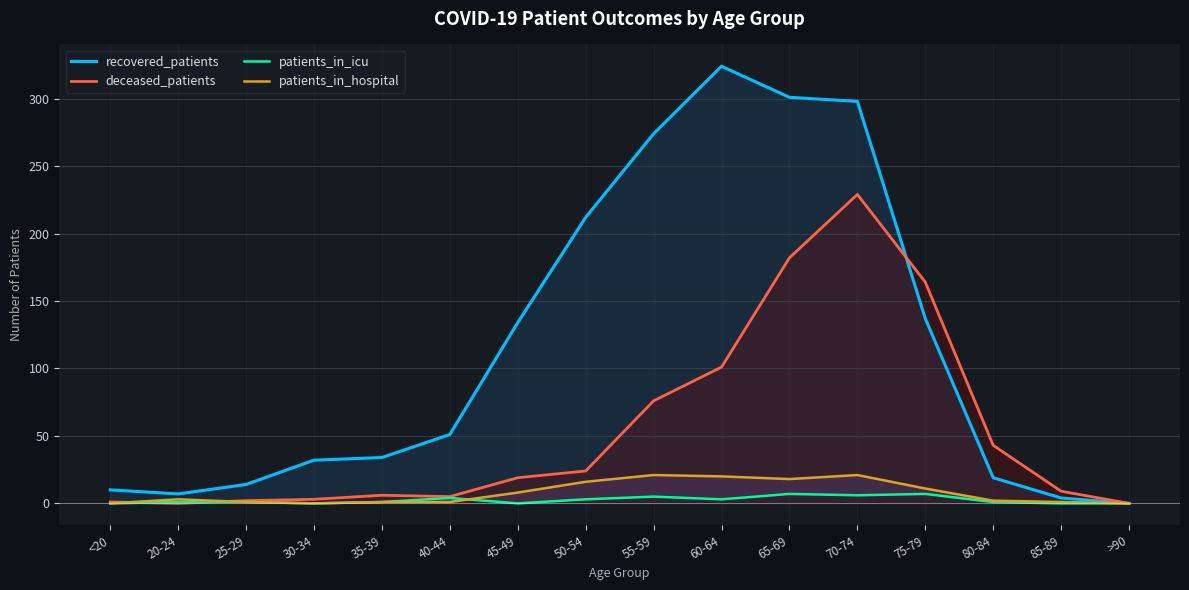

What is the average value of the recovered_patients series?

116